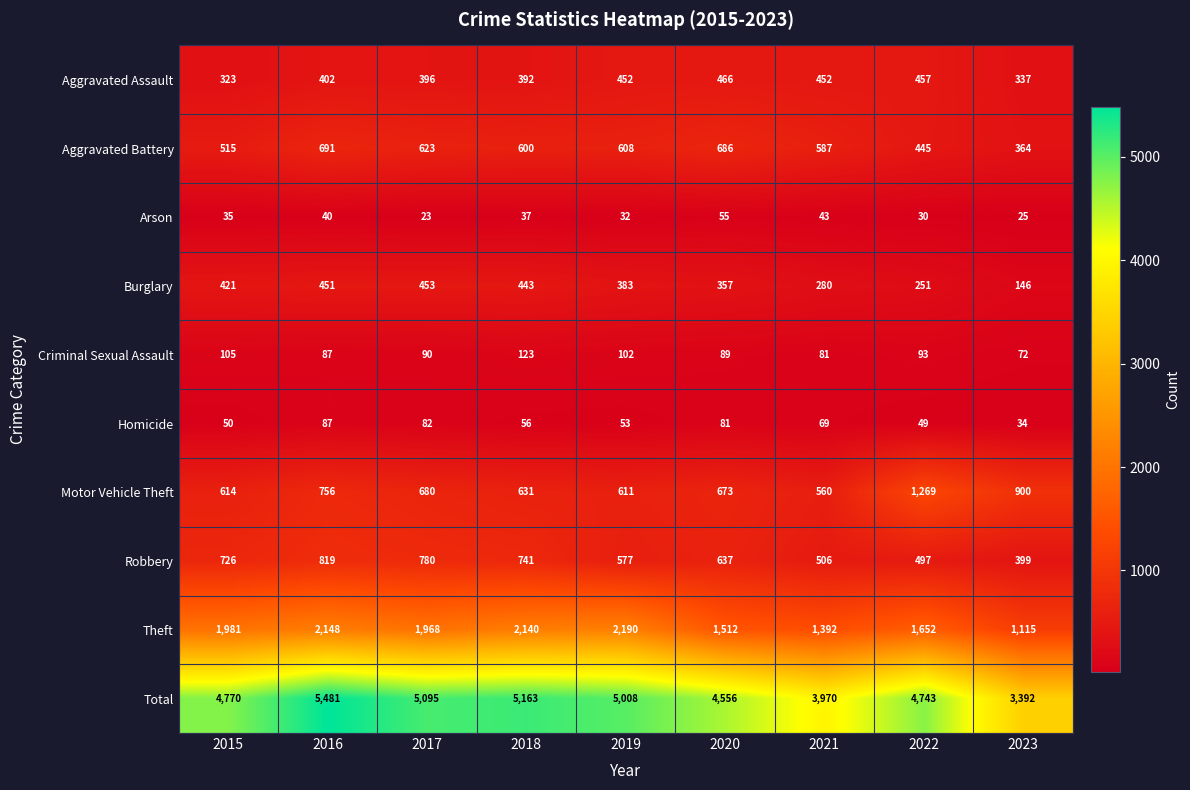

What is the difference between the maximum and minimum values in the Motor Vehicle Theft series?

709